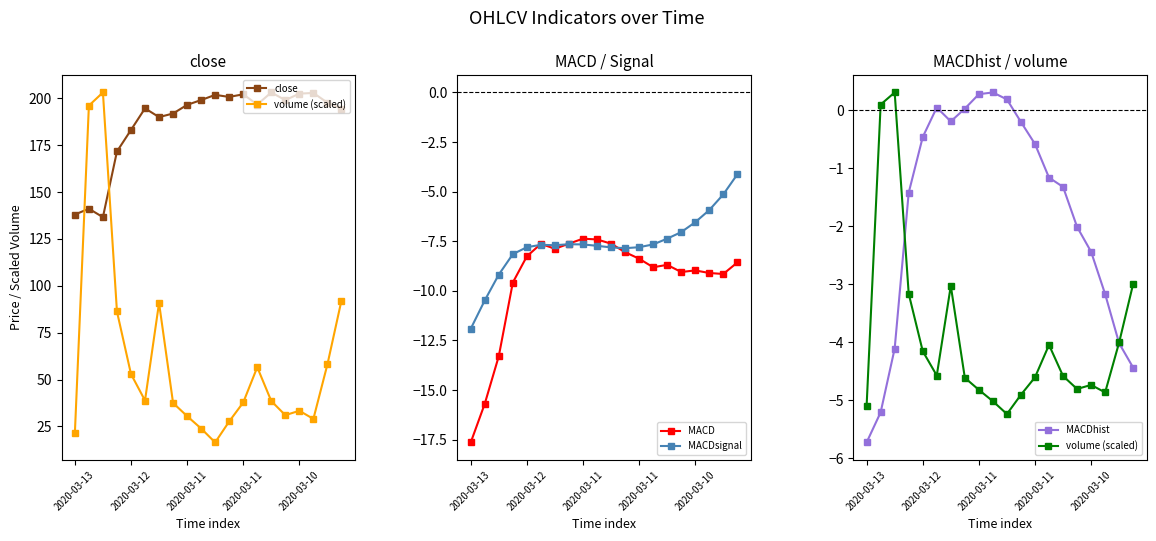

Count the number of categories in the chart.

20